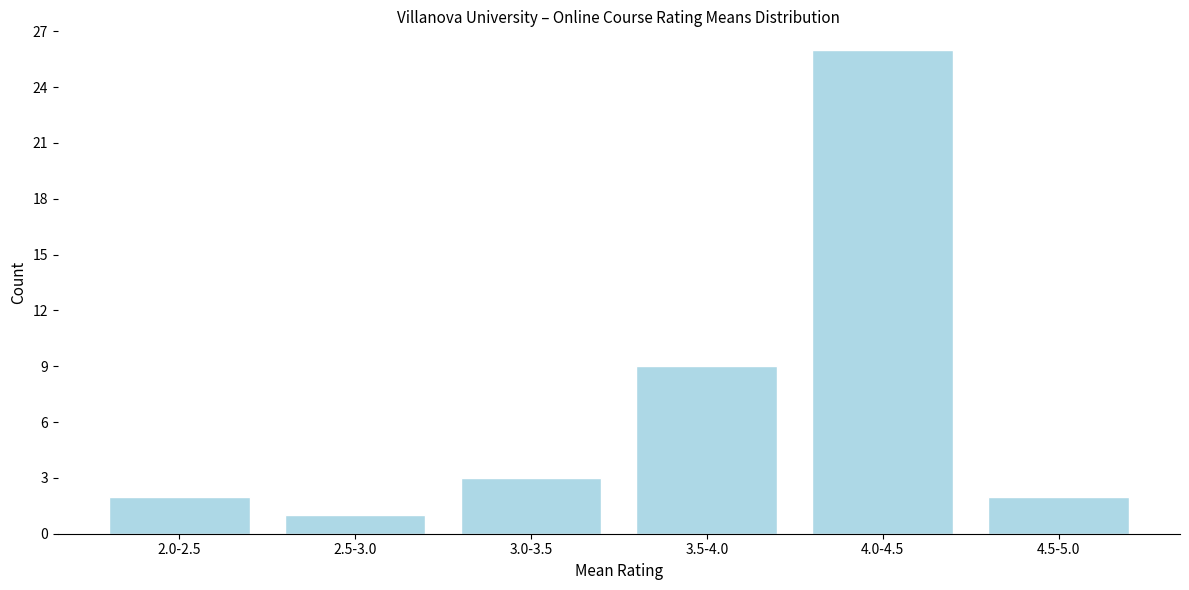

Reading left to right, list all the values displayed in this chart.

2.0-2.5=2	2.5-3.0=1	3.0-3.5=3	3.5-4.0=9	4.0-4.5=26	4.5-5.0=2